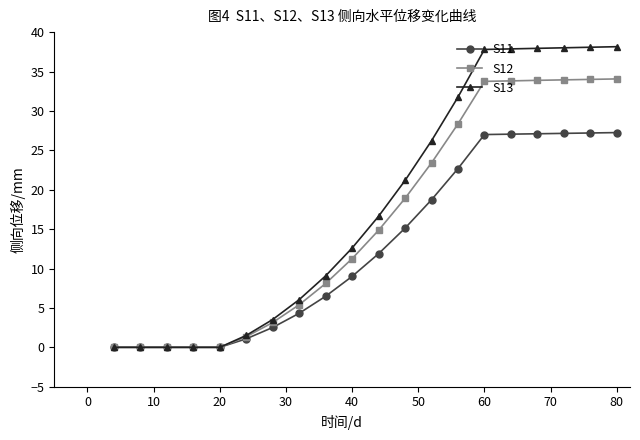

Rank the series by their average value, from lowest to highest.

S11, S12, S13